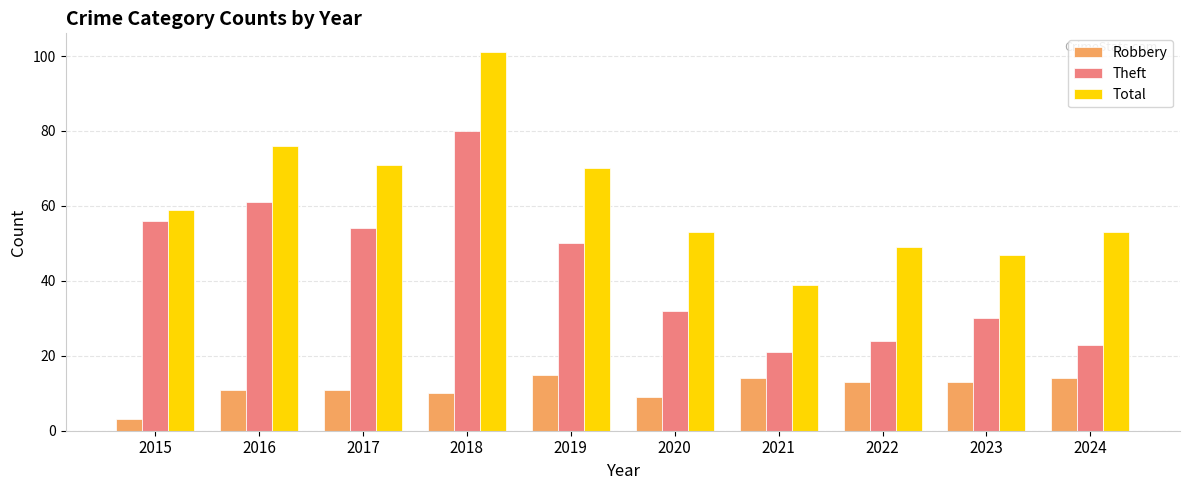

At which category is the sum across all series the highest?

2018